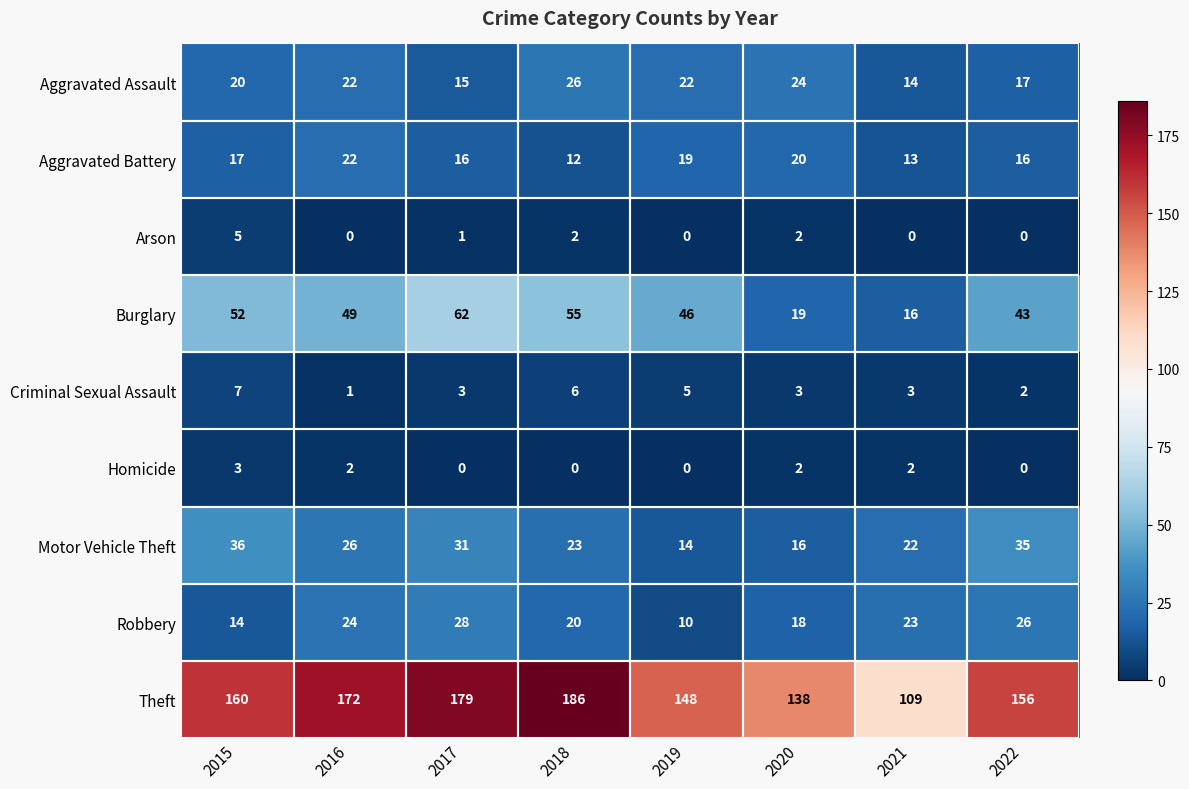

At which category is the sum across all series the highest?

2017